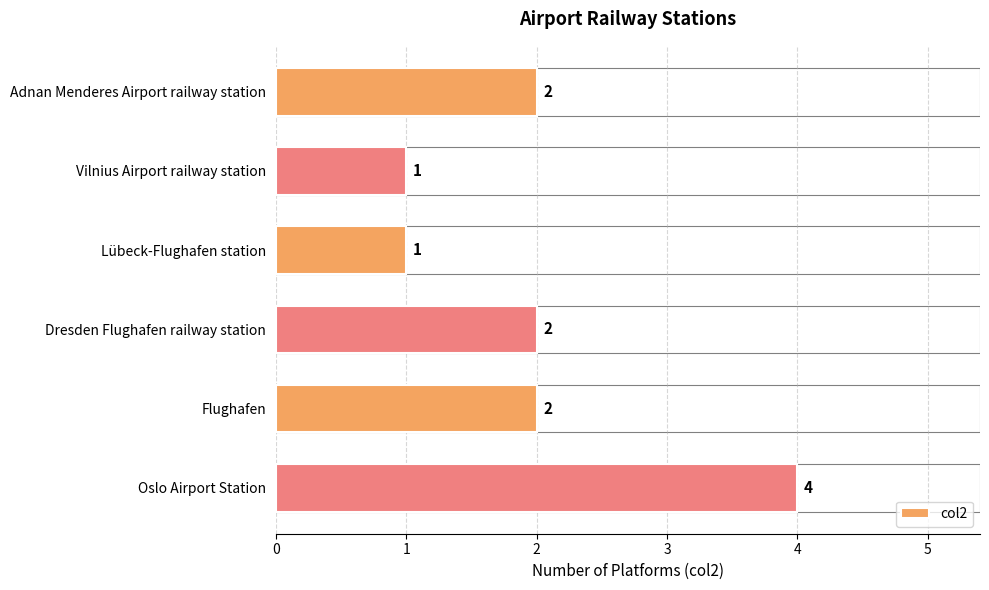

How many values are between 1 and 2?

5